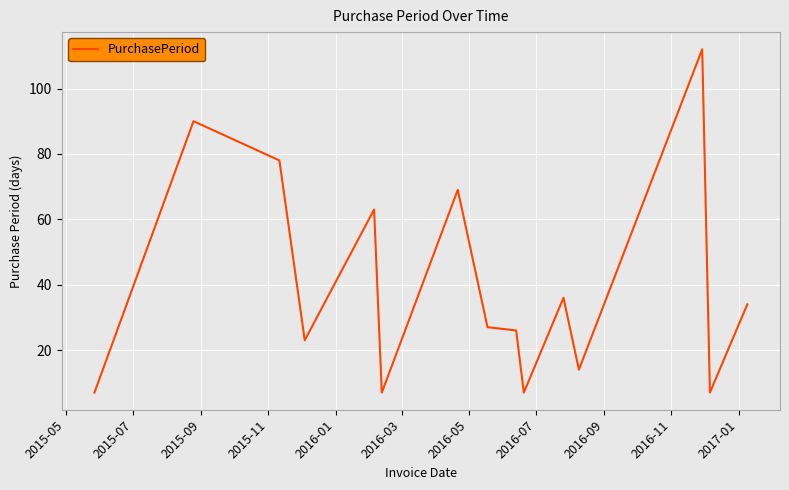

What is the difference between the maximum and minimum values?

105